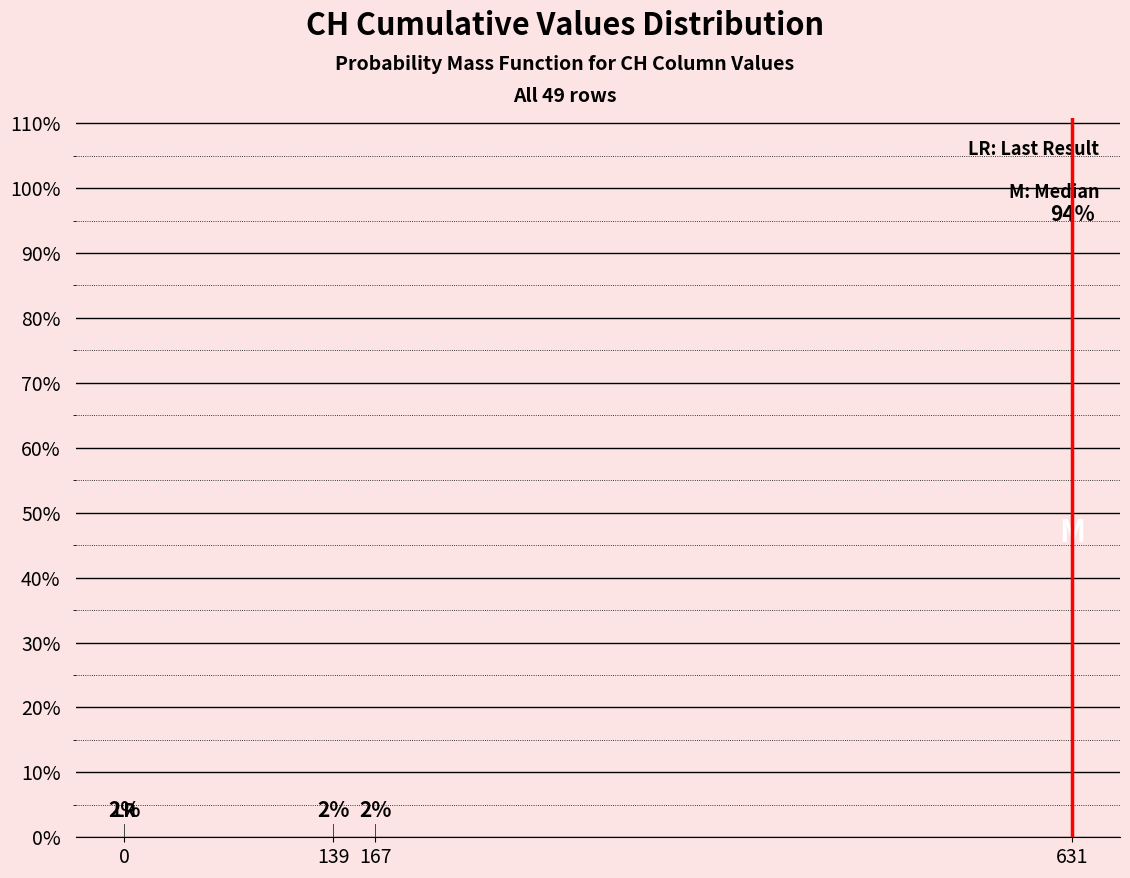

Does the chart contain any negative values?

No